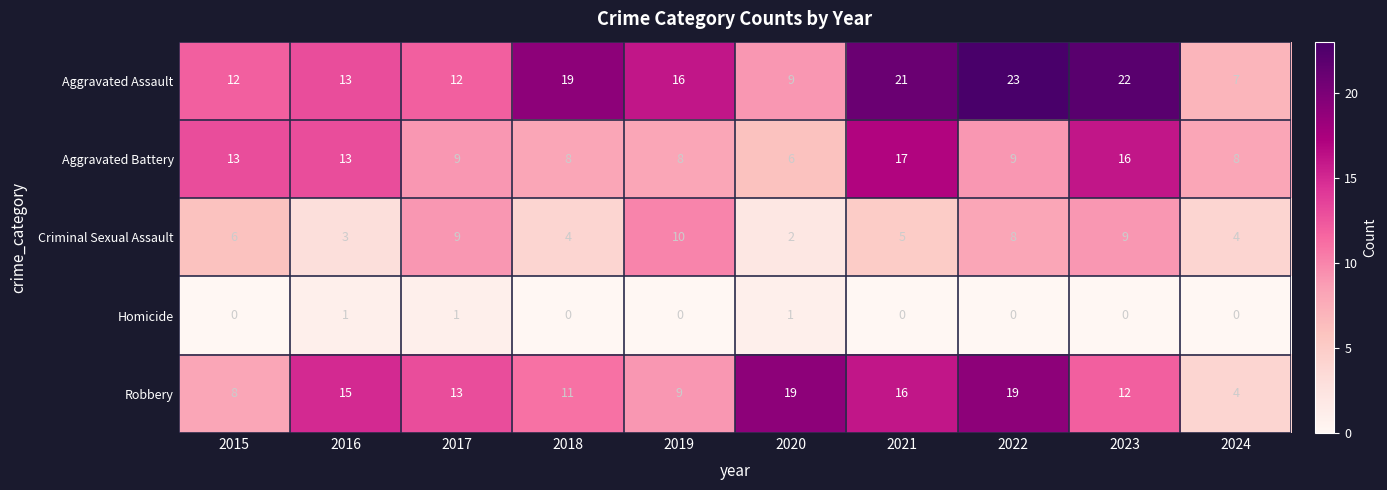

What is the total value across all series at 2022?

59